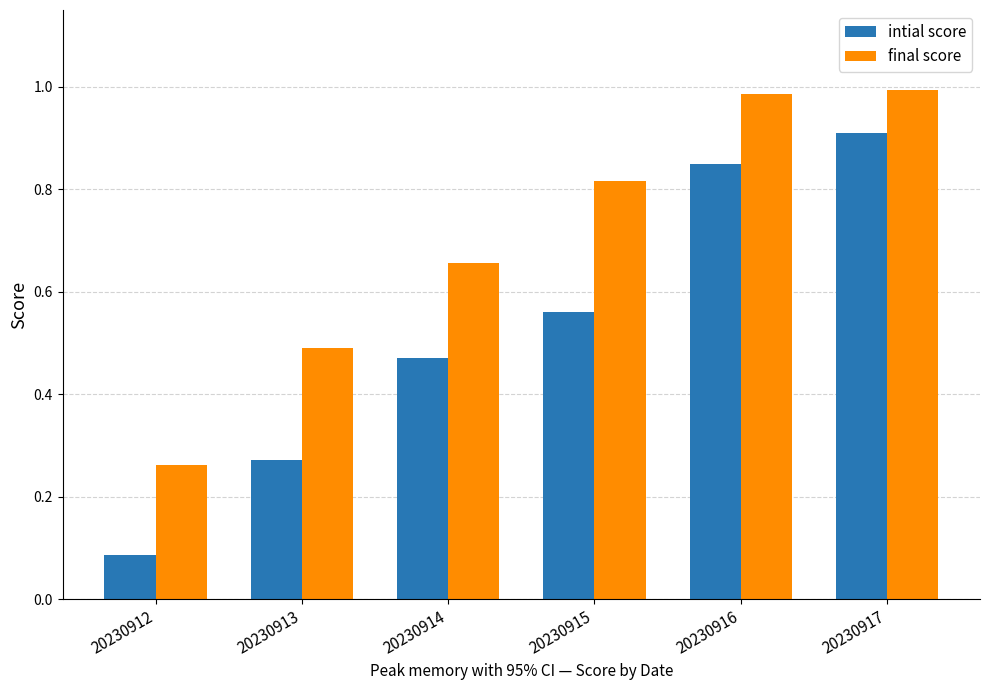

Which series has the largest range (max minus min)?

intial score